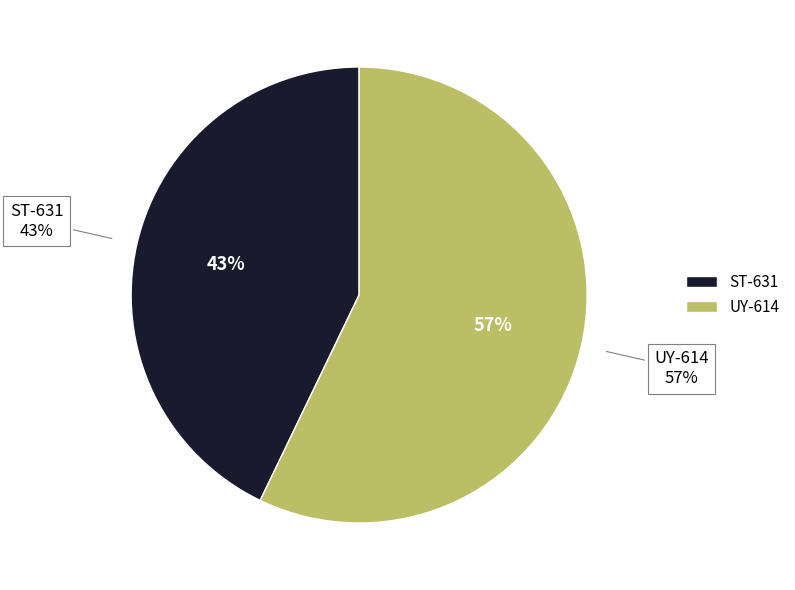

Which slice is the largest?

UY-614